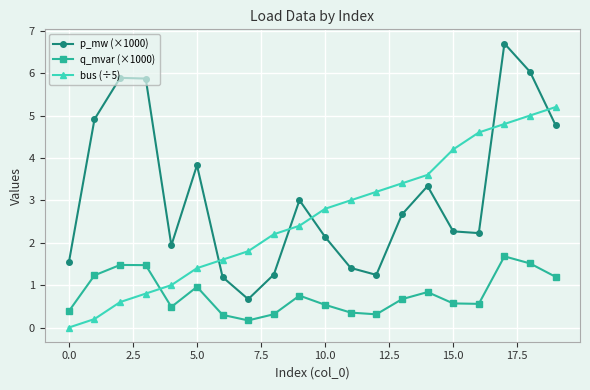

Which series has the largest total across all categories?

p_mw (×1000)